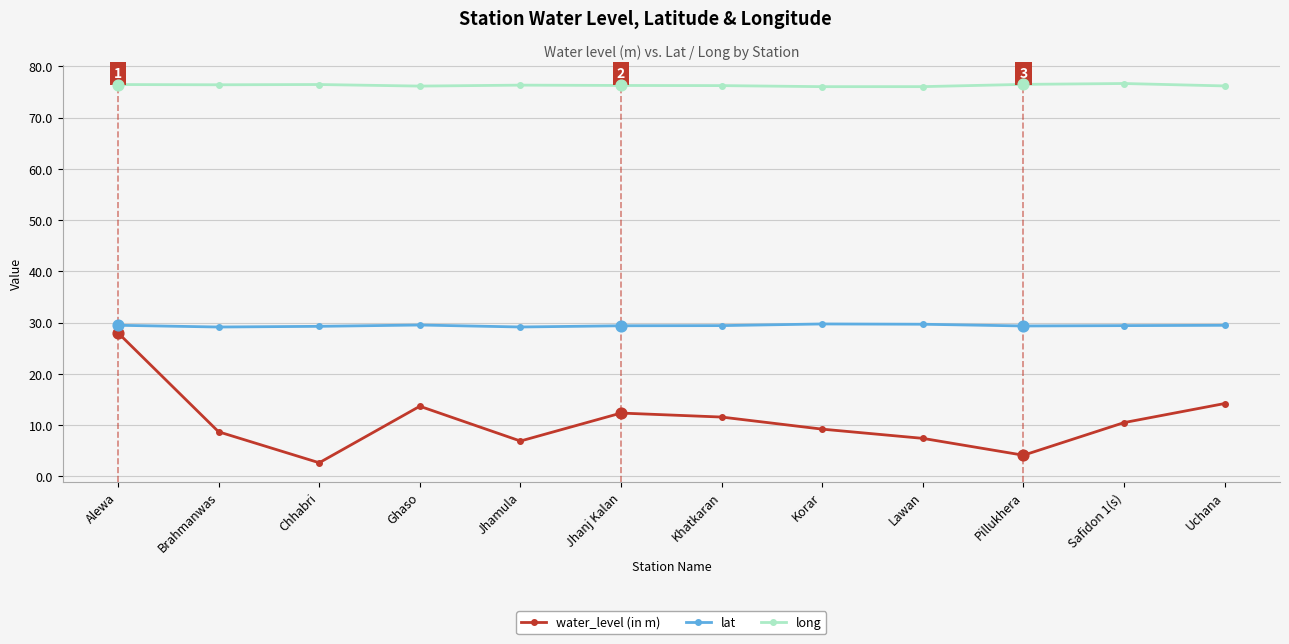

What are all the series names shown in the legend?

water_level (in m), lat, long